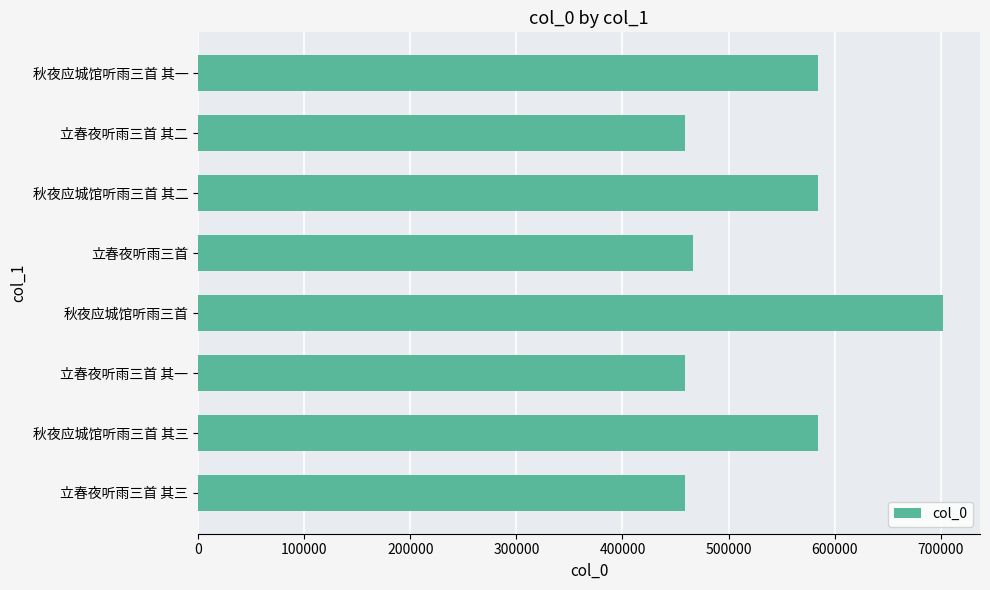

Between 秋夜应城馆听雨三首 and 秋夜应城馆听雨三首 其一, which is larger?

秋夜应城馆听雨三首